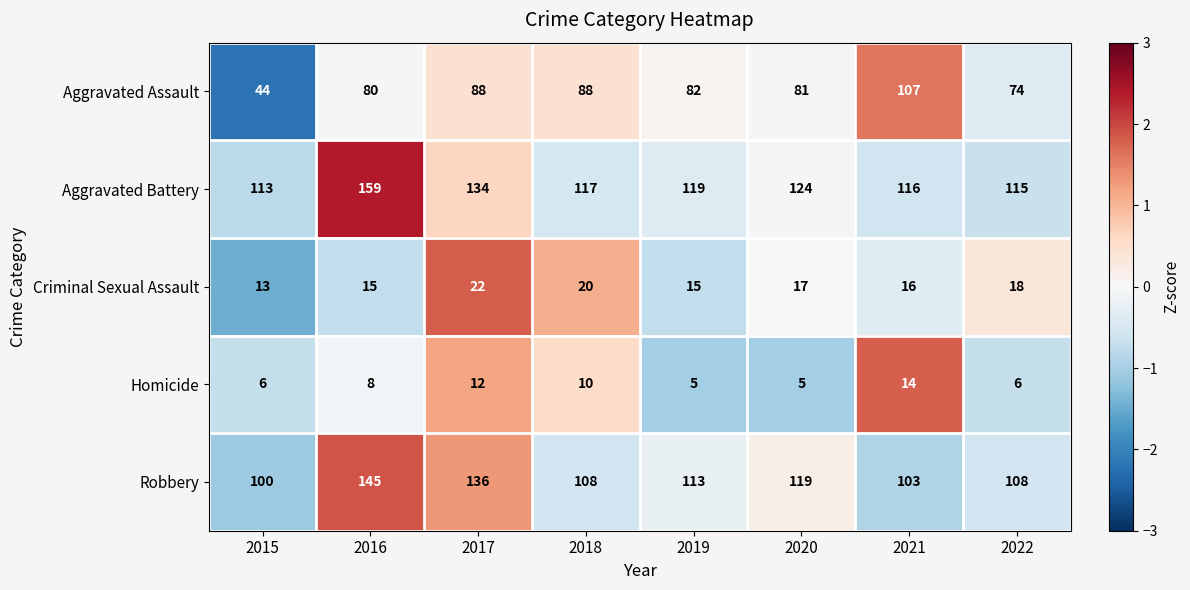

How many data points in Aggravated Assault are less than 82?

4